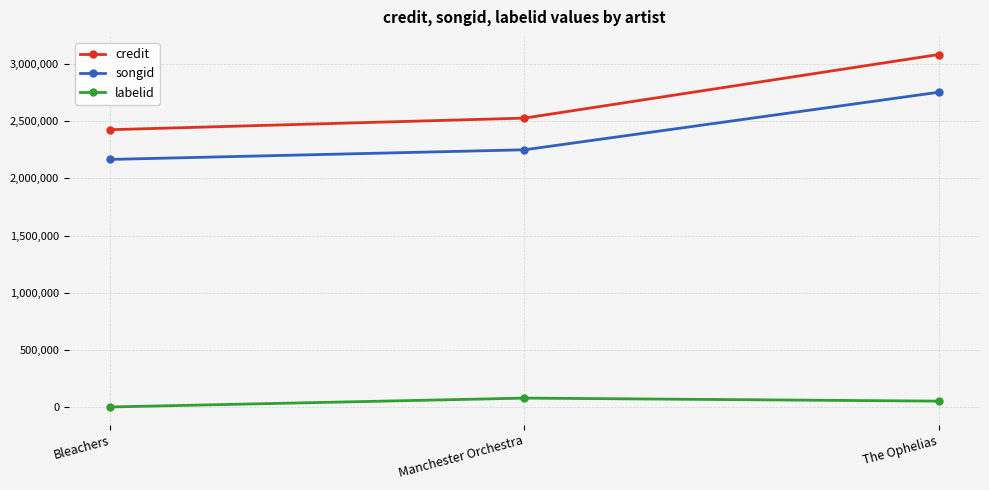

What is the difference between the maximum and minimum values in the labelid series?

77558